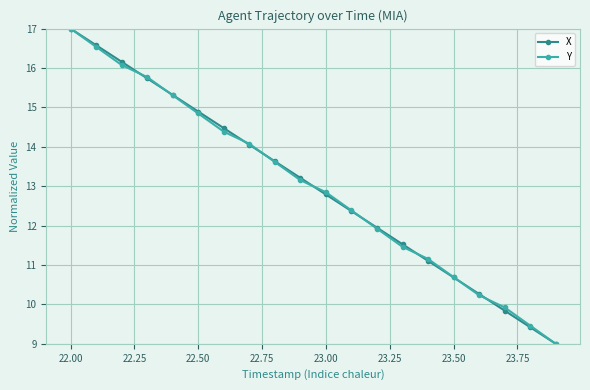

What is the lowest value of the Y series?

9.0